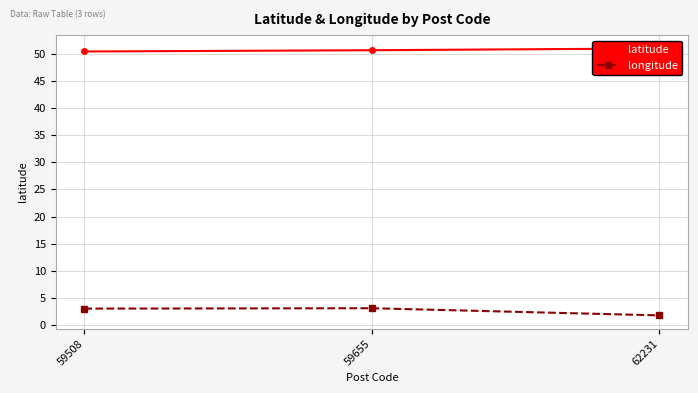

Reading right to left, extract all data points from this chart.

latitude: 50.9	50.6	50.4
longitude: 1.8	3.1	3.1